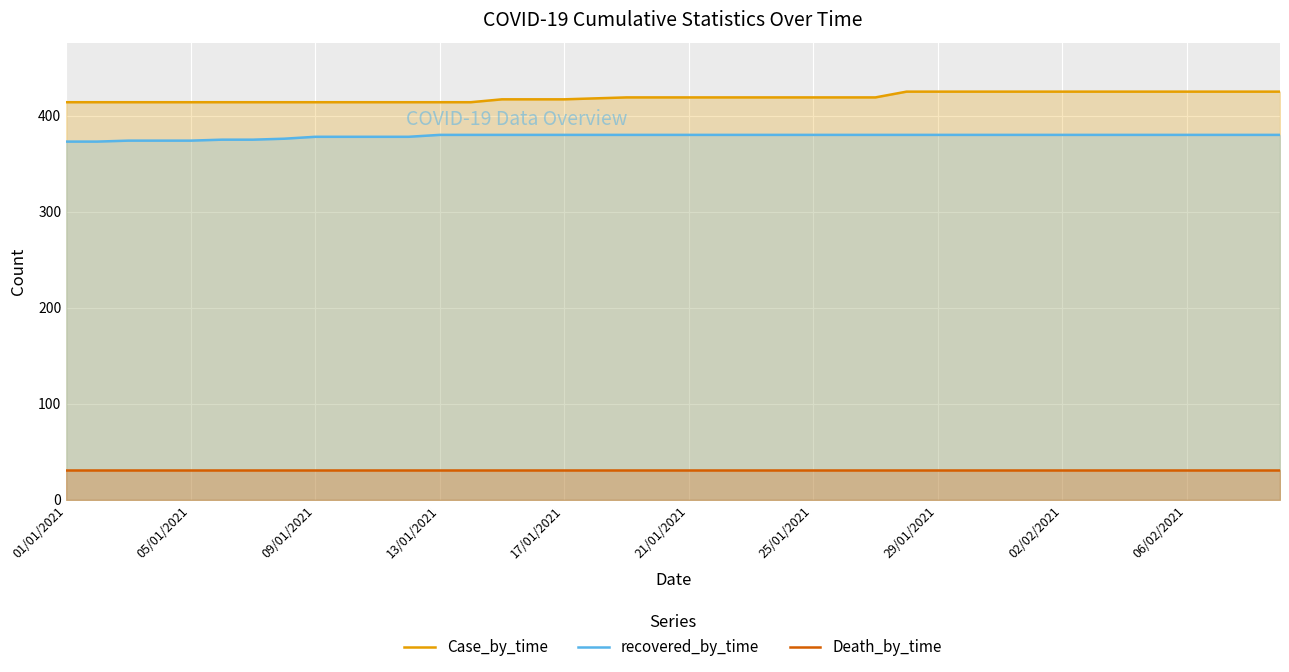

At how many categories does at least one series exceed 264?

40